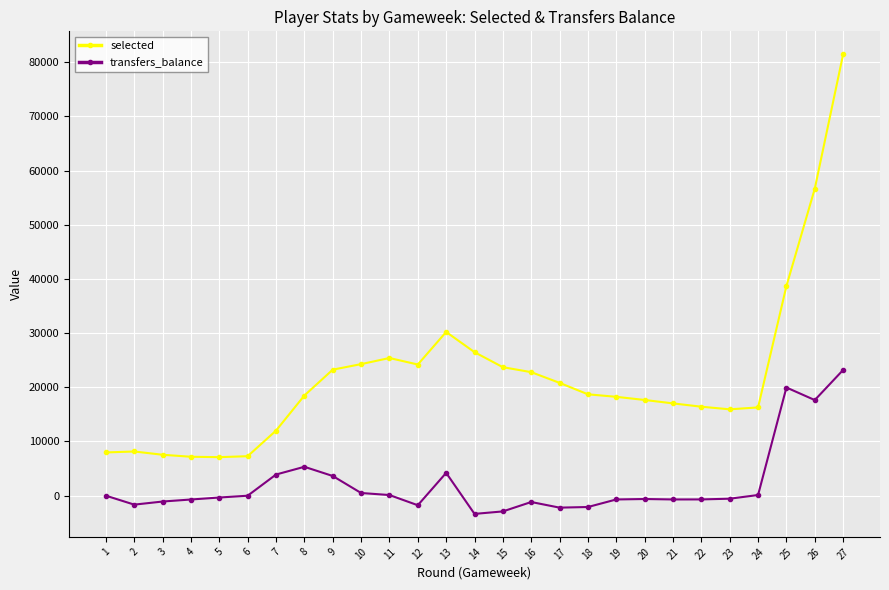

How many categories are shown in the chart?

27